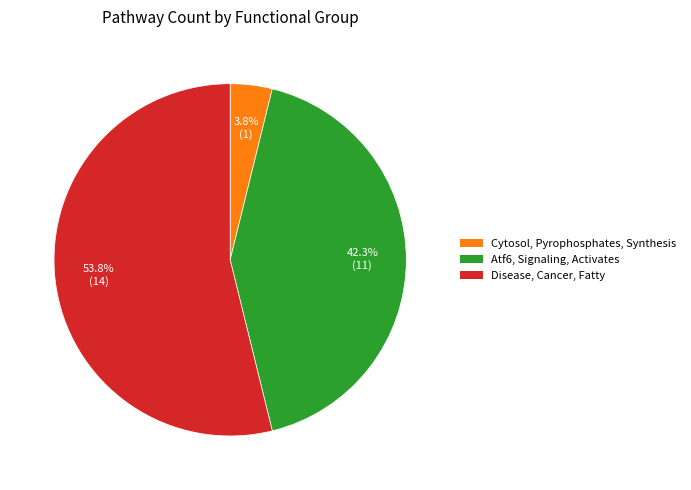

Do Disease, Cancer, Fatty and Atf6, Signaling, Activates together represent more than half of the pie?

Yes